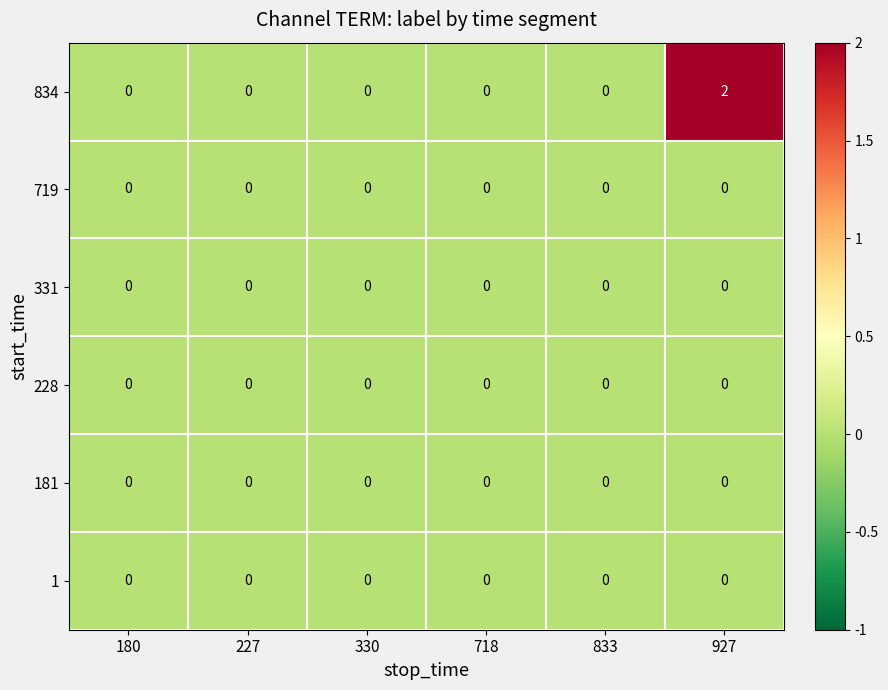

True or false: 181 has a value of 0 at 180.

True